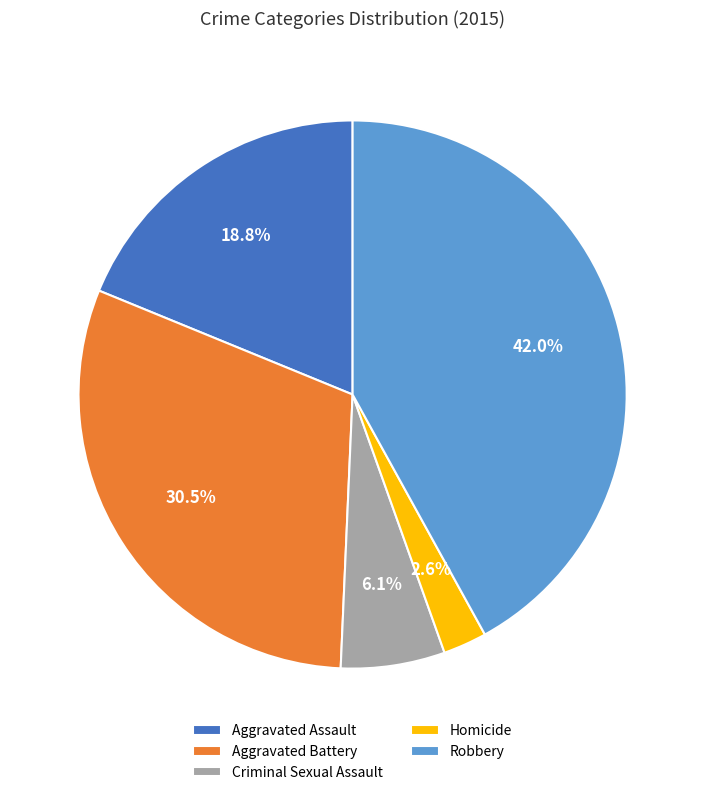

To the nearest percent, what is the difference between the largest and smallest slice percentages?

39%